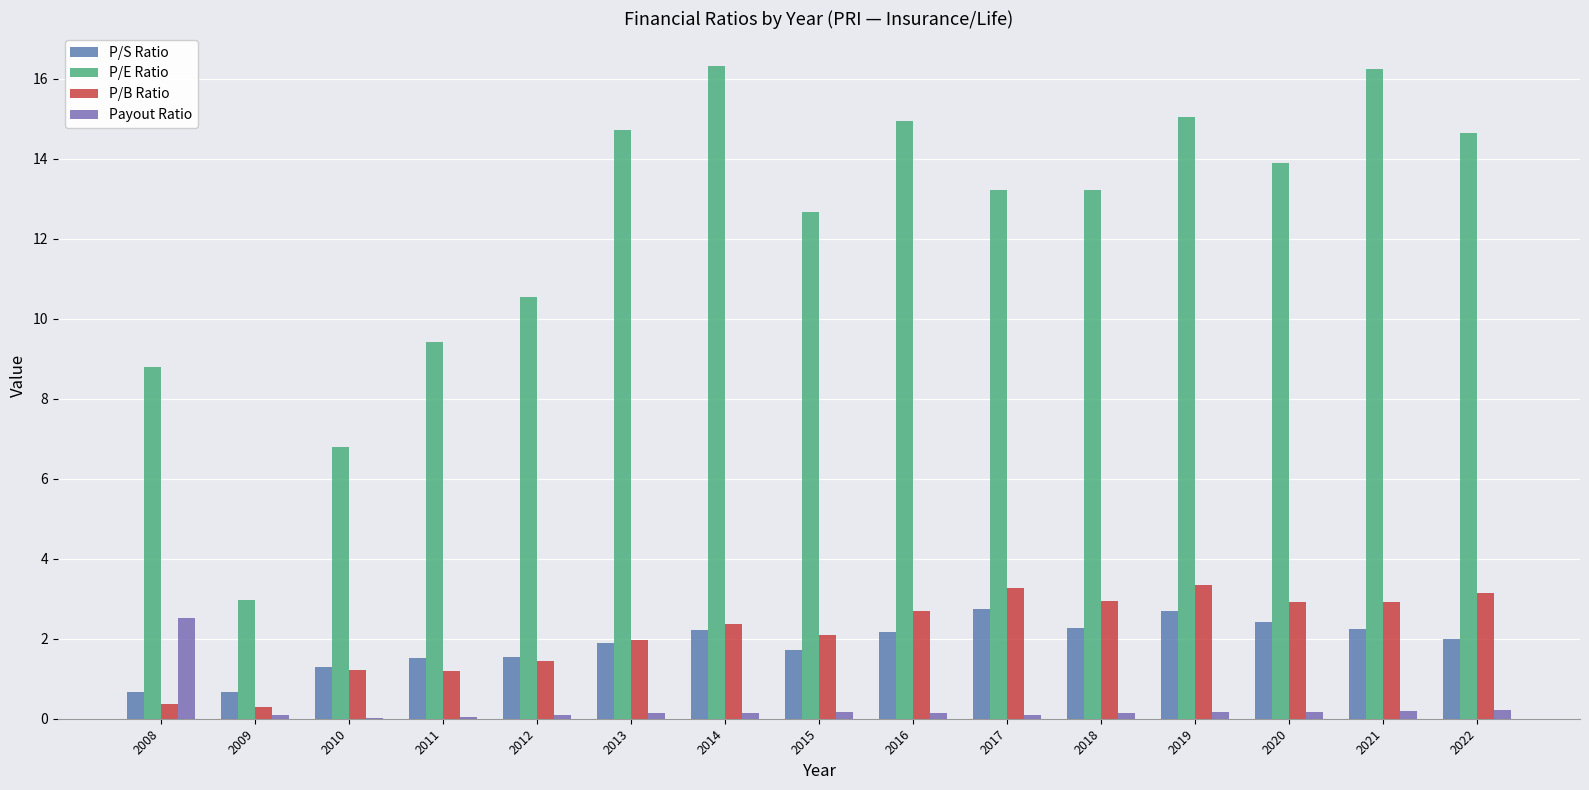

At which label is Payout Ratio closest to 1?

2022